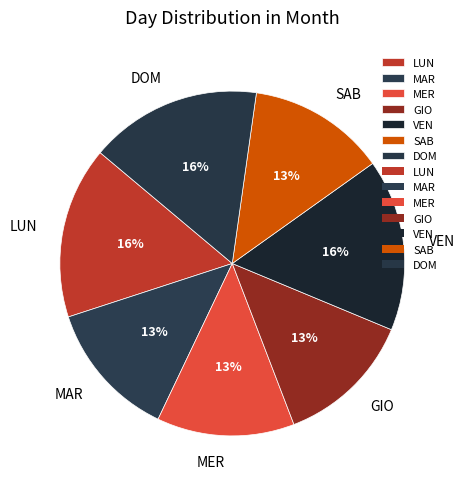

What percentage is the GIO slice, to the nearest percent?

13%